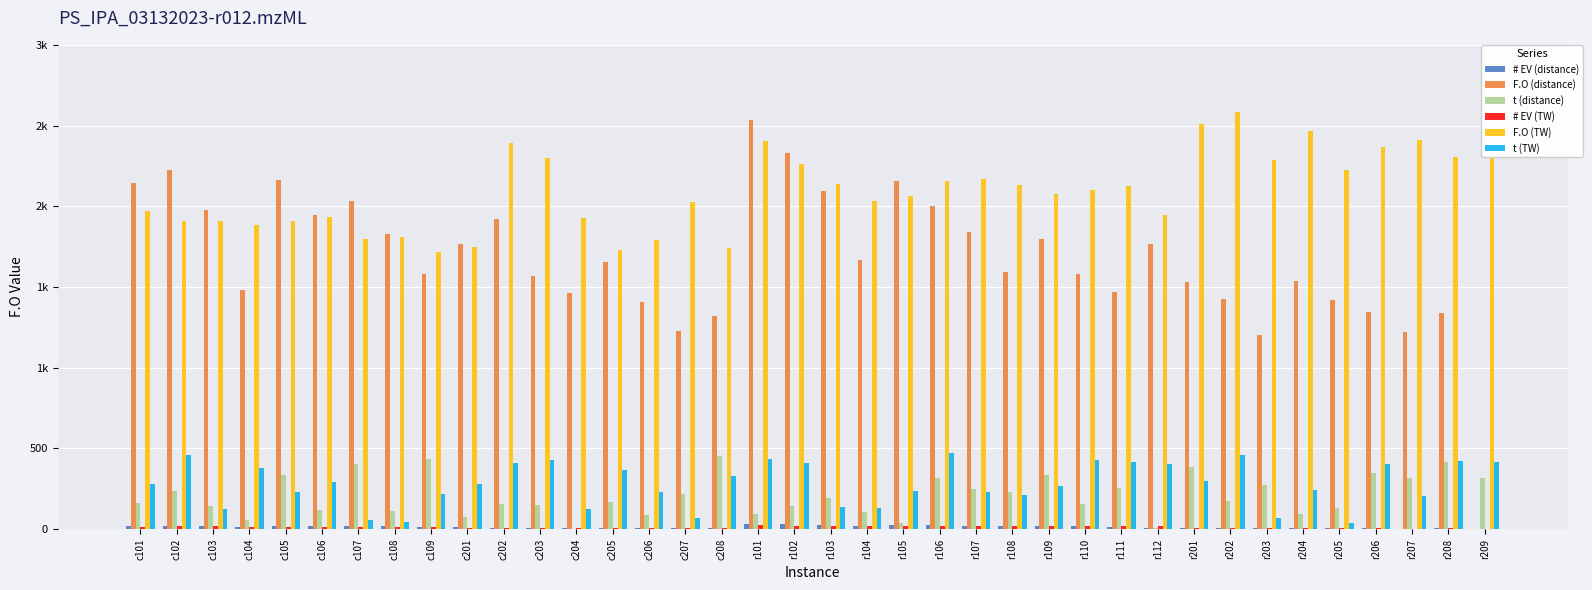

Is it true that F.O (TW) equals 2288.3 at r203?

True